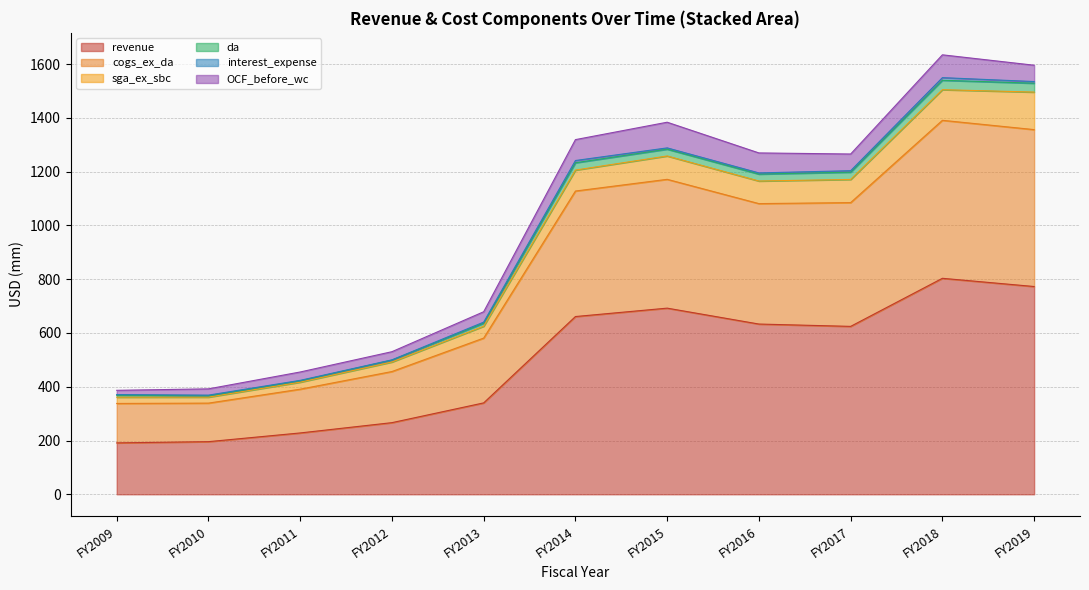

What is the difference between the maximum and second lowest values in the sga_ex_sbc series?

116.2